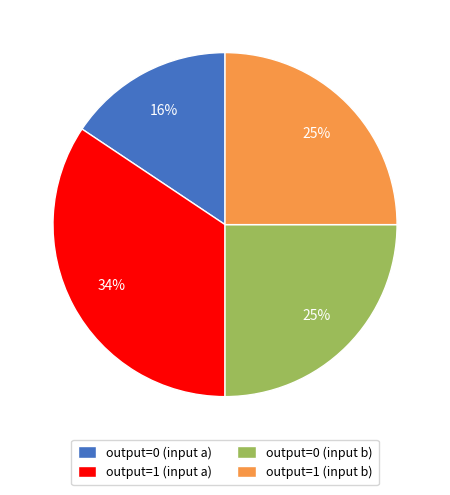

Which slice is the largest?

output=1 (input a)